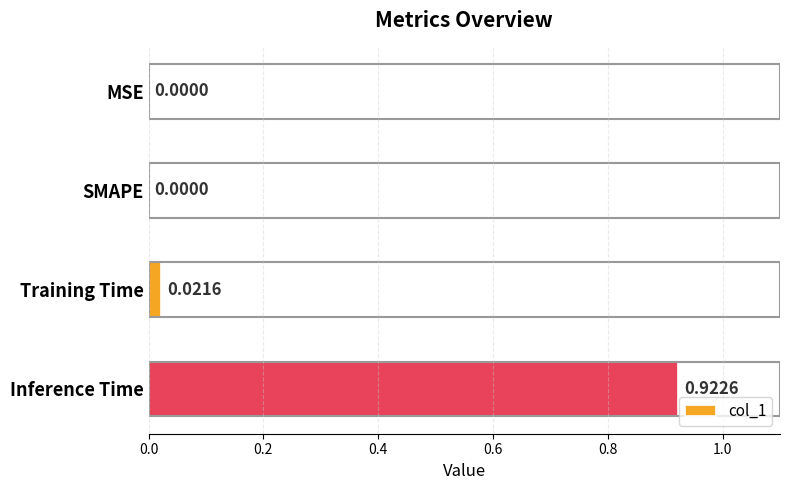

What is the change in value from SMAPE to Inference Time?

+0.9